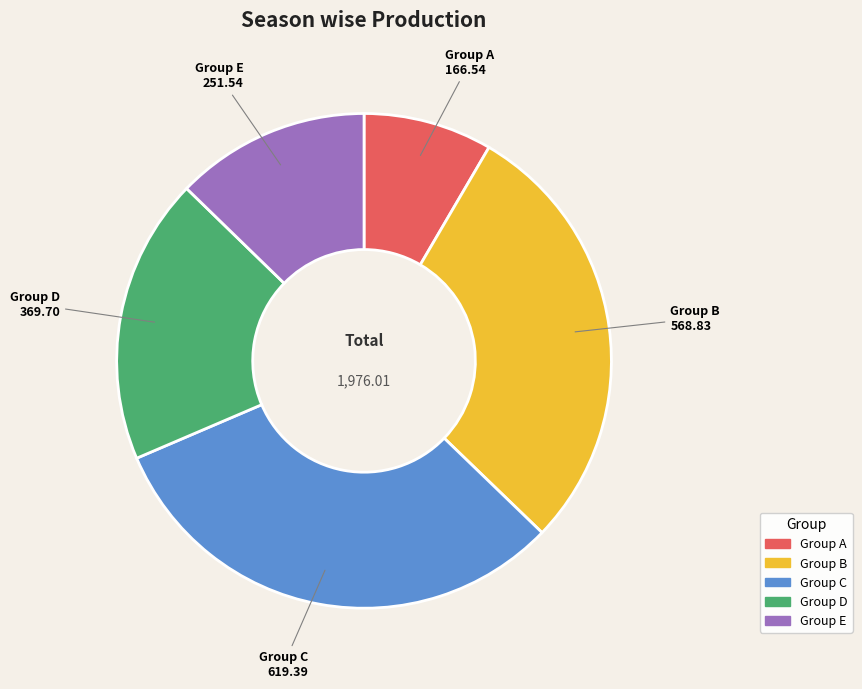

Does any single category account for the majority?

No